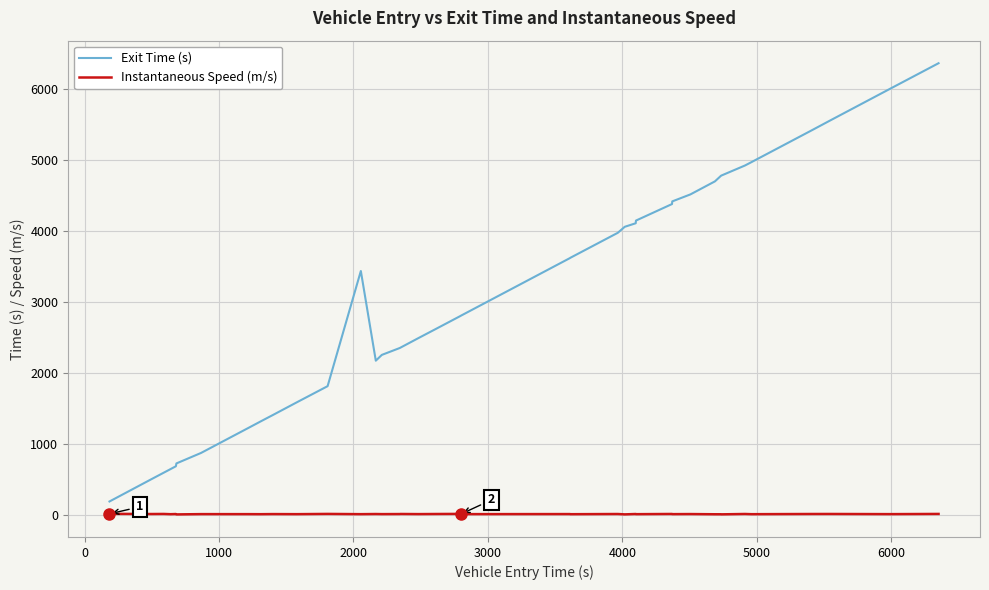

What is the difference between the second highest and second lowest values in the Instantaneous Speed (m/s) series?

6.7